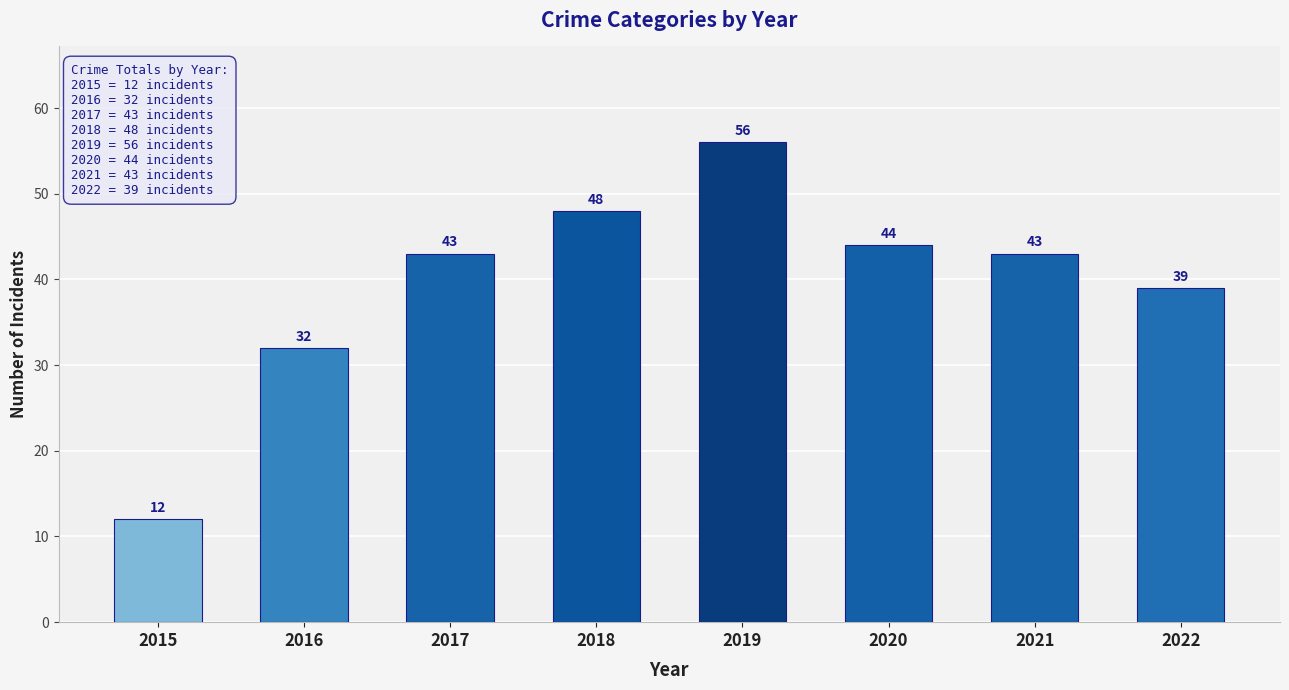

Reading left to right, transcribe all the data shown in this chart.

2015=12	2016=32	2017=43	2018=48	2019=56	2020=44	2021=43	2022=39